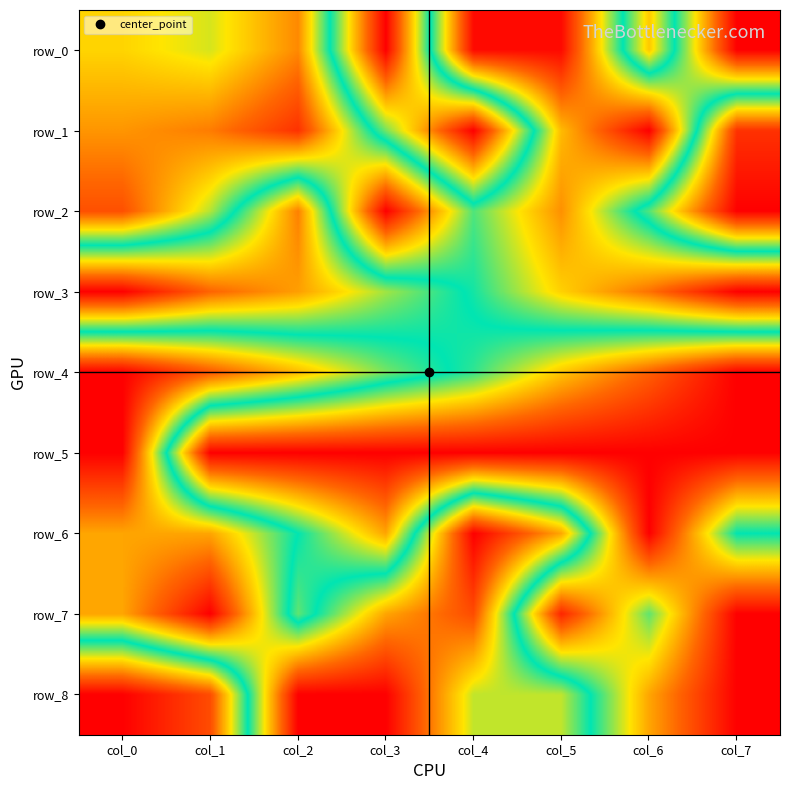

Which category has the highest value across all series?

col_7